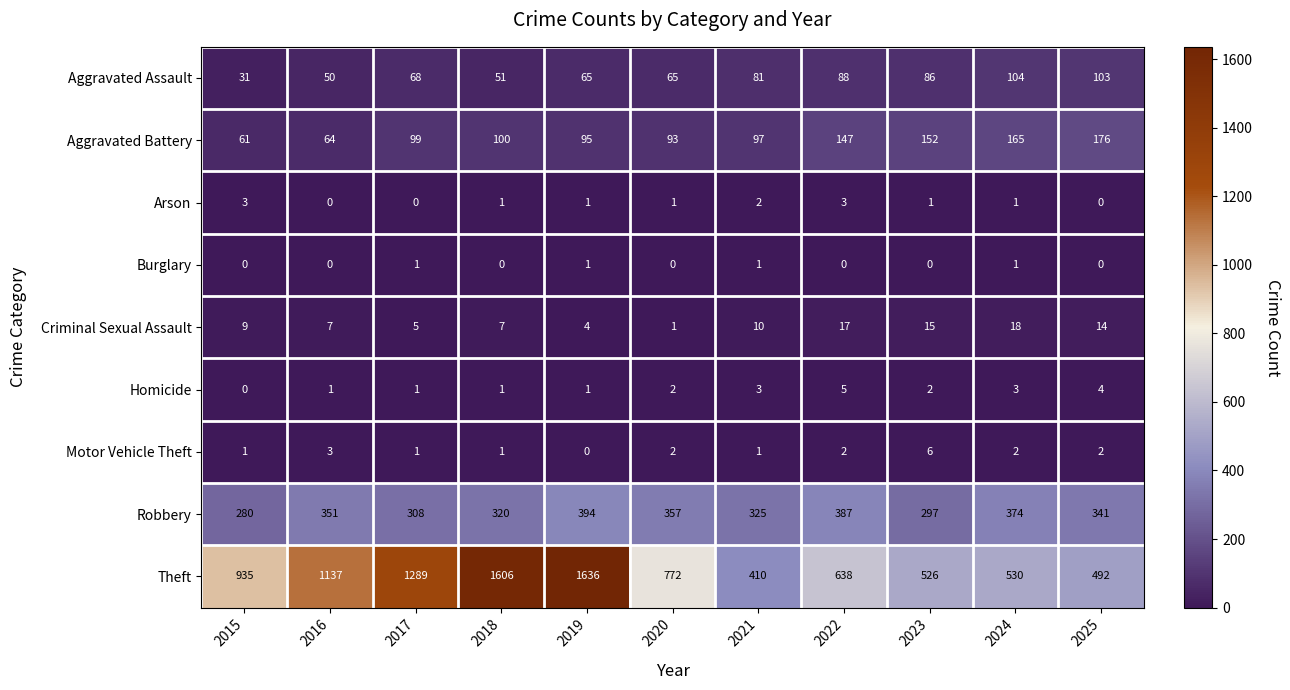

What is the total value across all series at 2021?

930